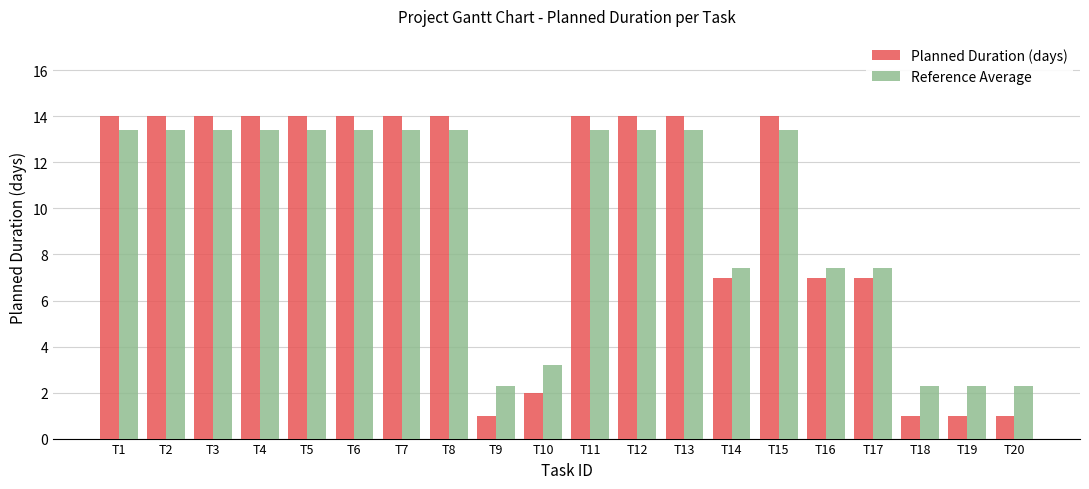

What is the sum of the Reference Average values at T15 and T10?

16.6